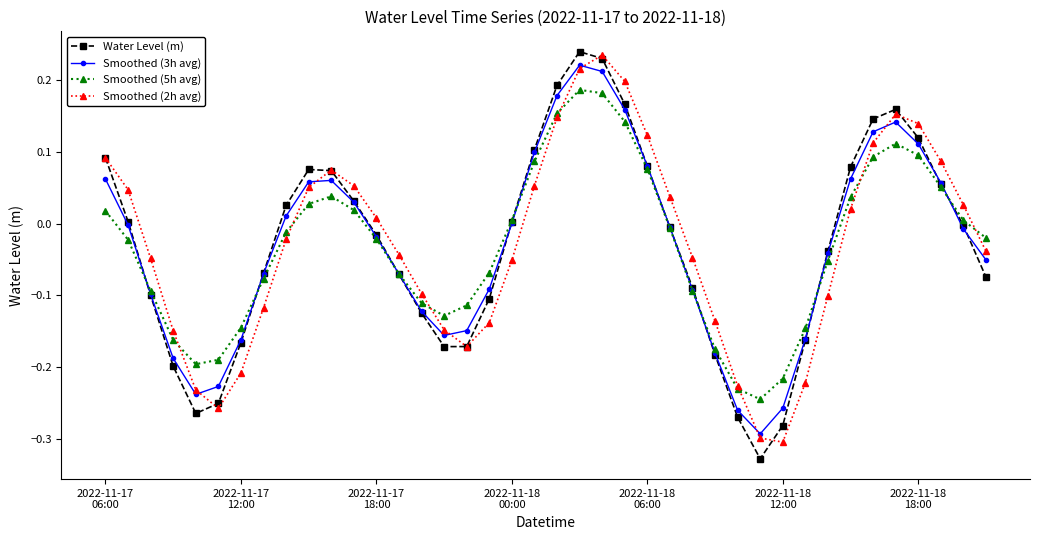

True or false: Water Level (m) has more than 0 interior local peaks.

True